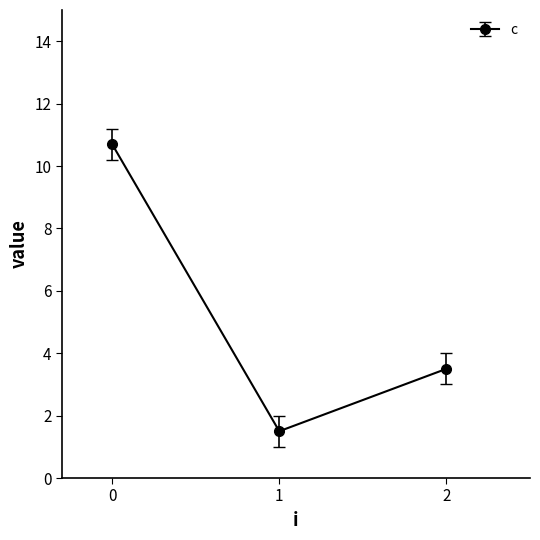

What value does the data have at 0?

10.7